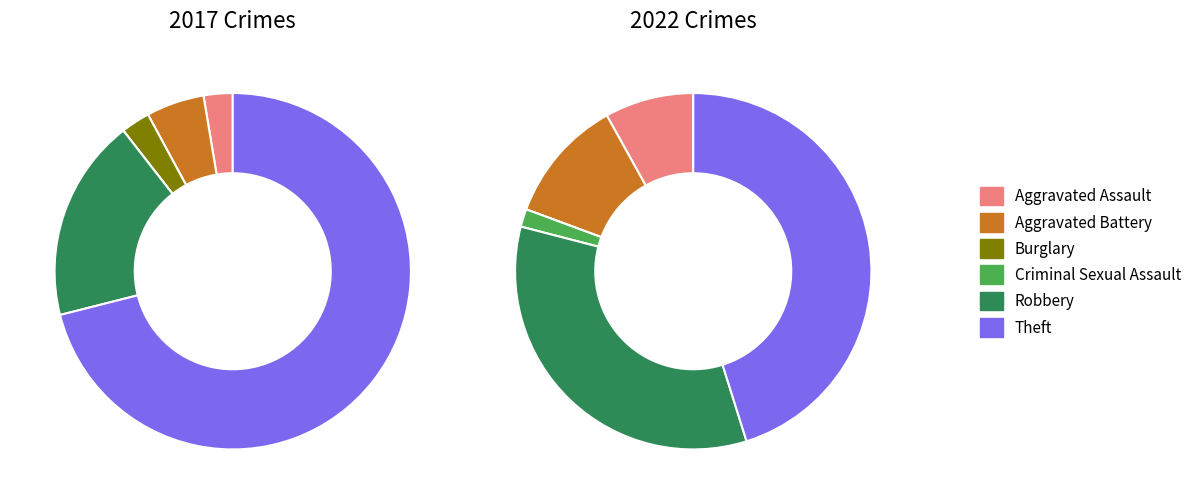

What is the total percentage of values_2017 and 4?

21.1%